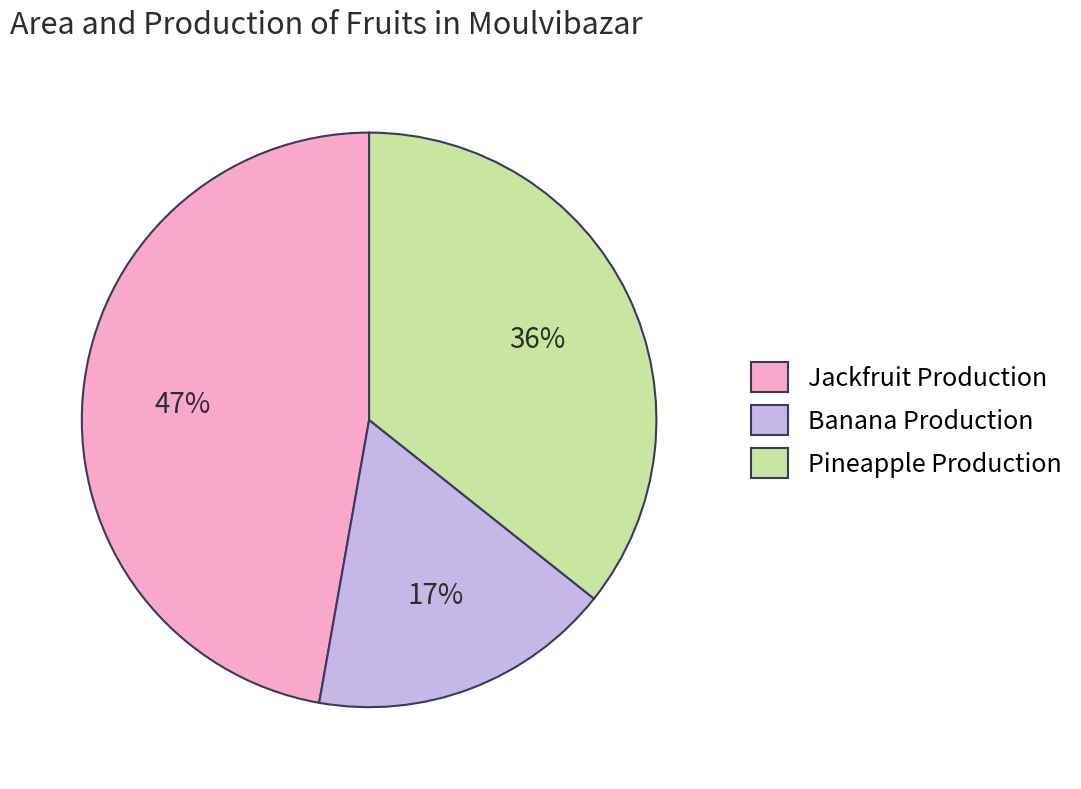

What percentage is the Pineapple Production slice, to the nearest percent?

36%